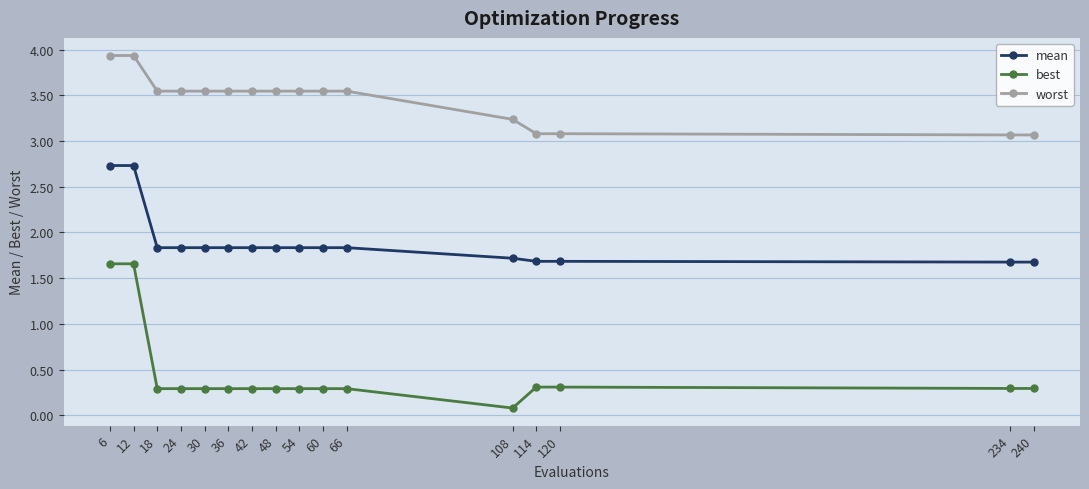

Which series has the widest spread of values?

best